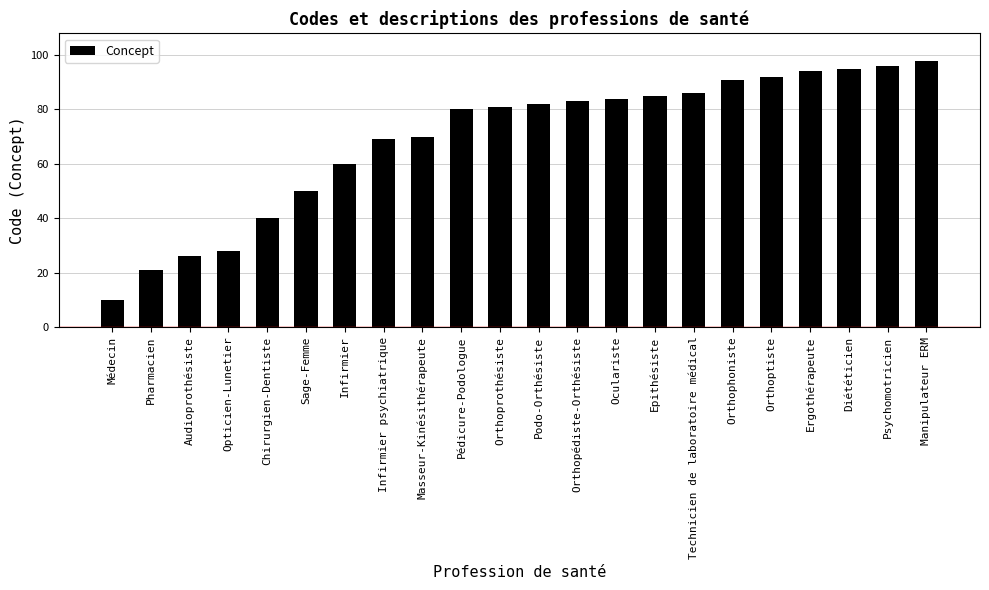

What is the label of the 3rd bar from the left?

Audioprothésiste